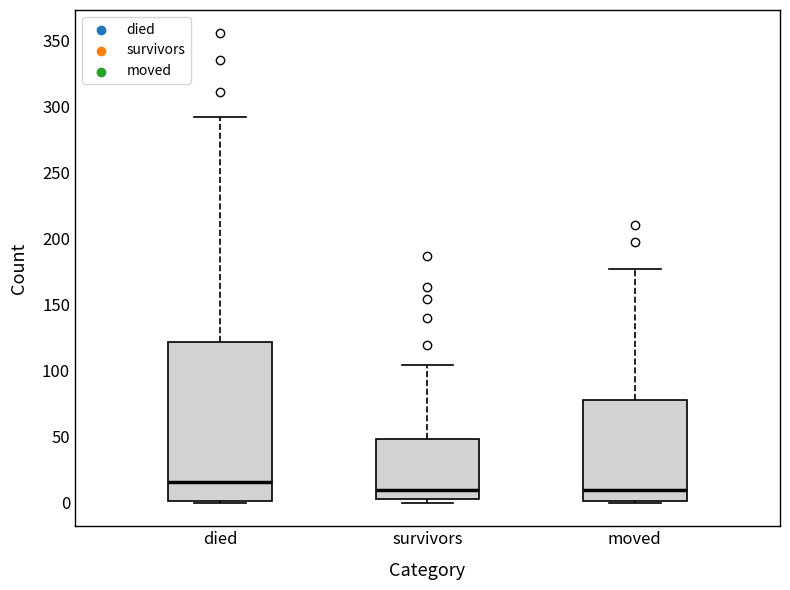

Which box has the highest median line?

died